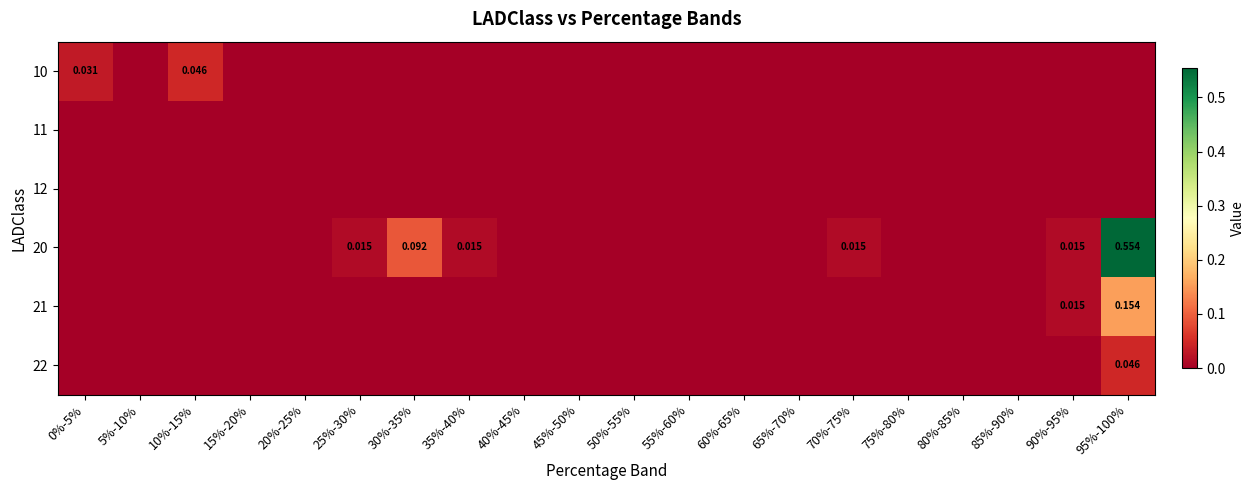

At which category is the sum across all series the highest?

95%-100%